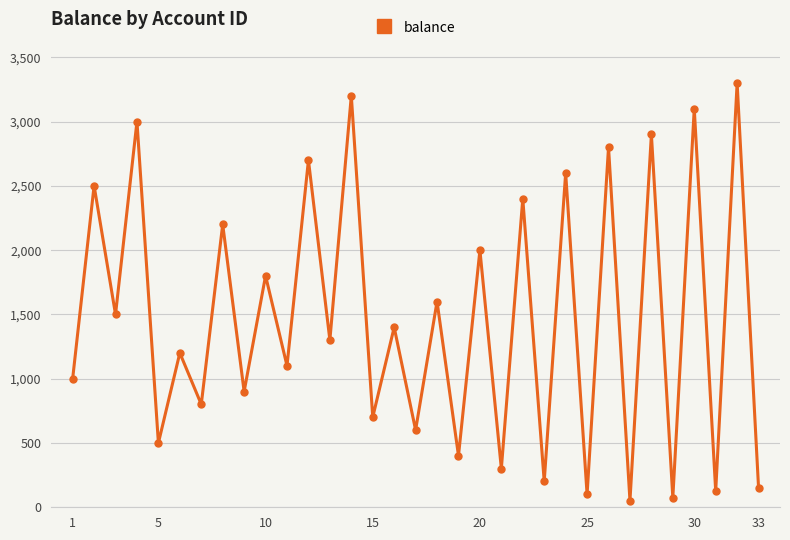

How many interior local peaks (higher than both neighbors) does the data have?

16